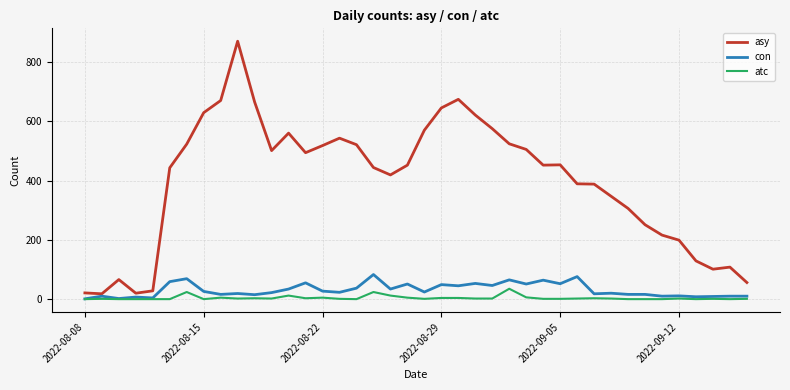

Which series has the largest total across all categories?

asy